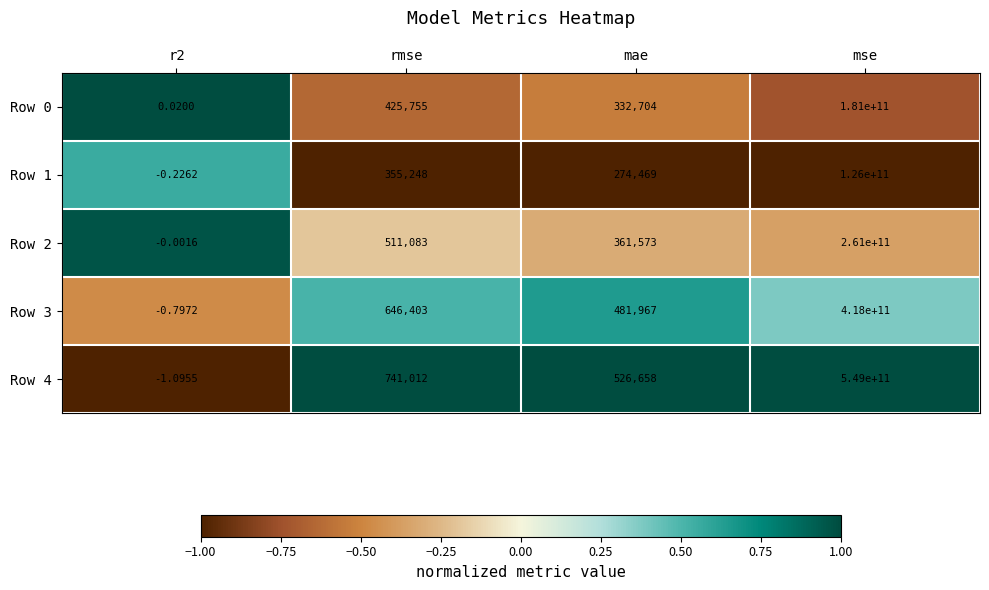

How many series are shown in this chart?

5